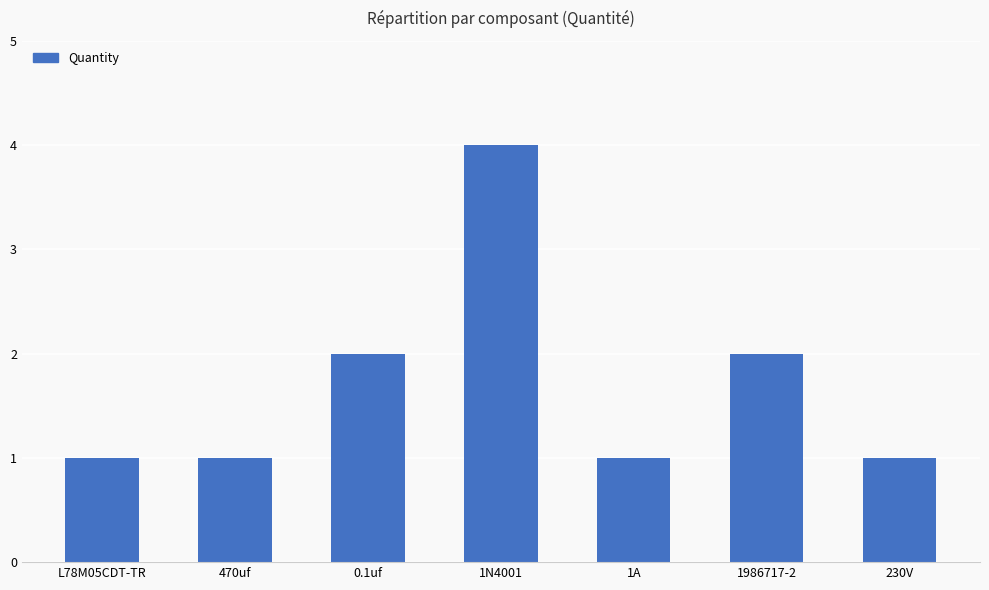

What is the ratio of the value at 0.1uf to the value at 1A?

2.0